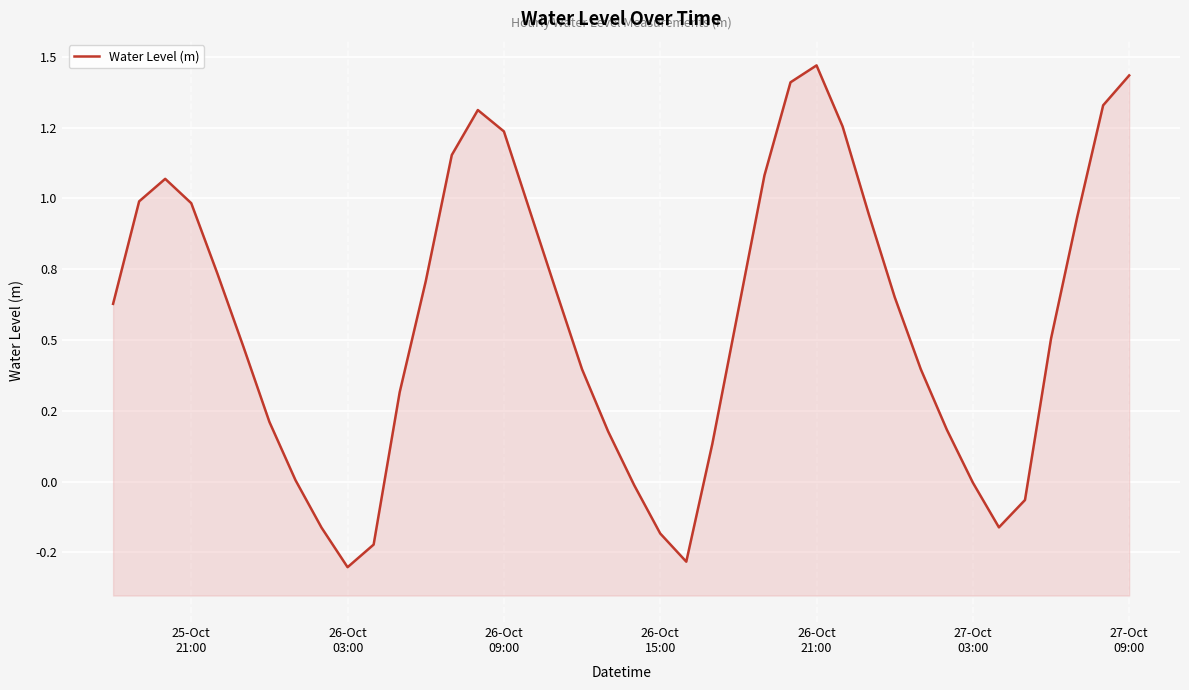

Is it true that the value at 26-Oct 09:00 is 1.6?

False